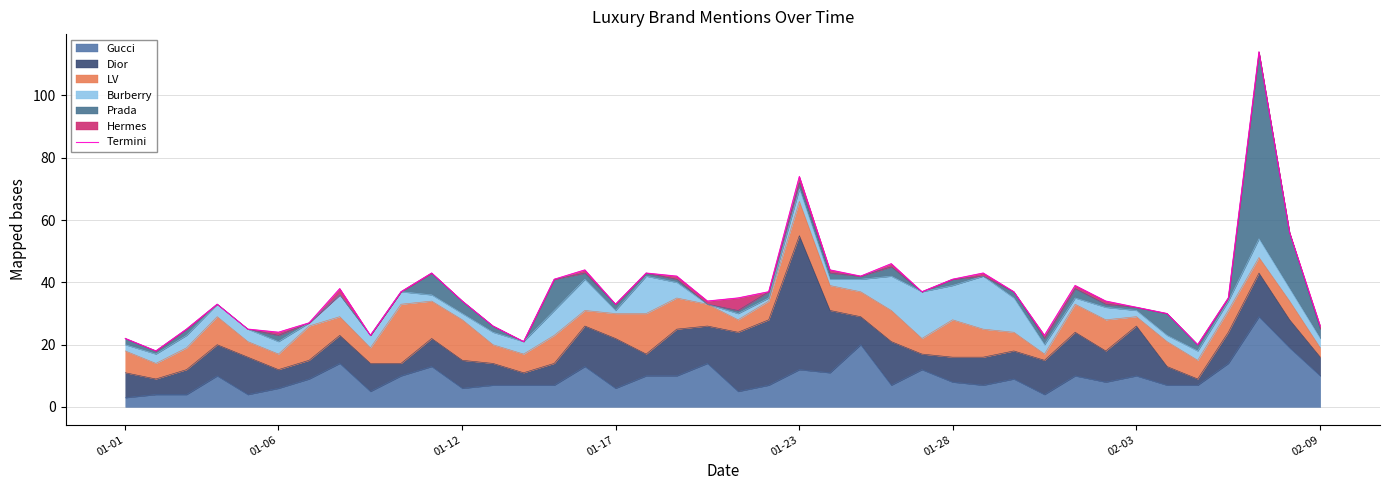

What is the maximum value for Gucci?

29